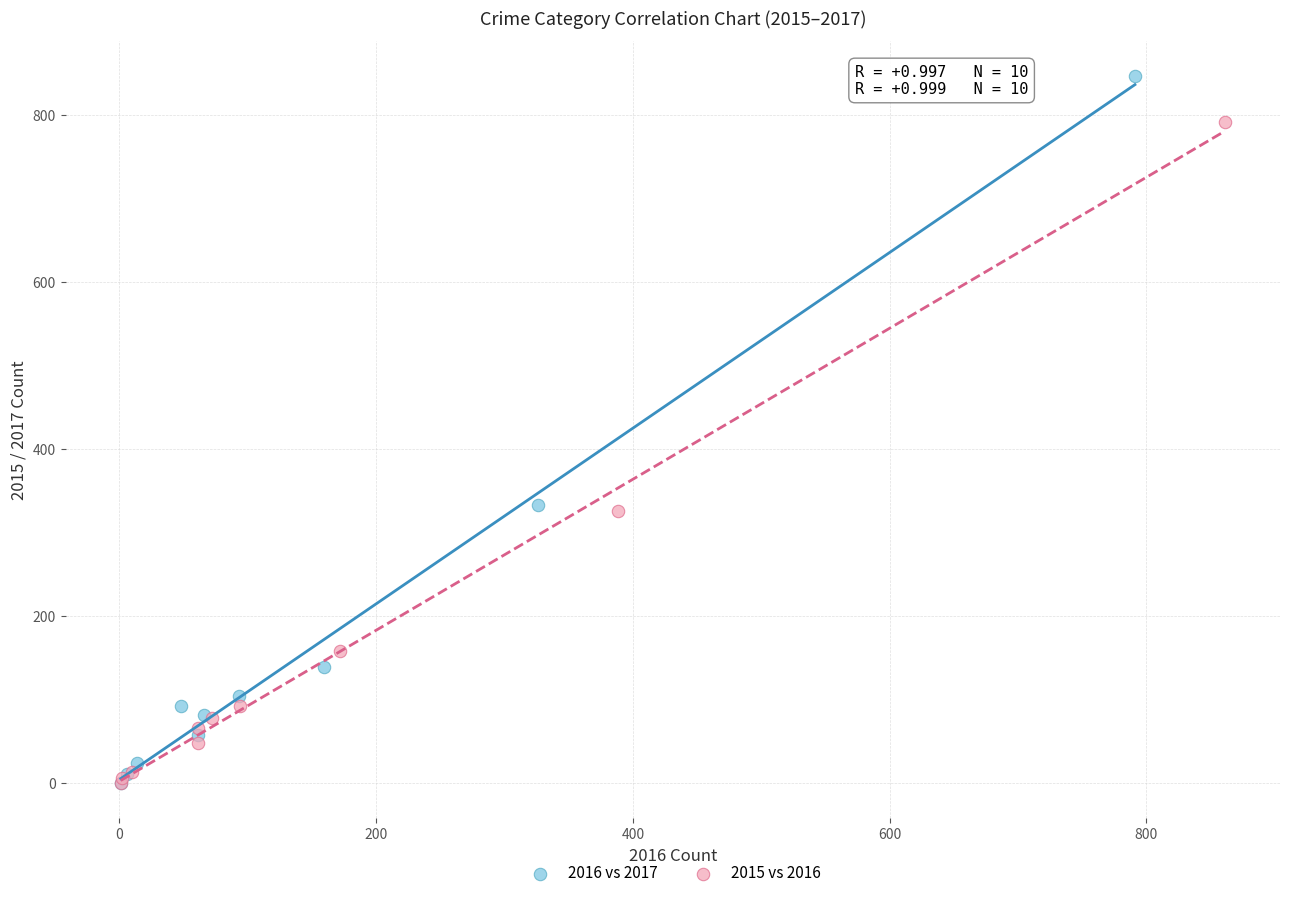

Which series reaches the maximum Y coordinate?

2016 vs 2017